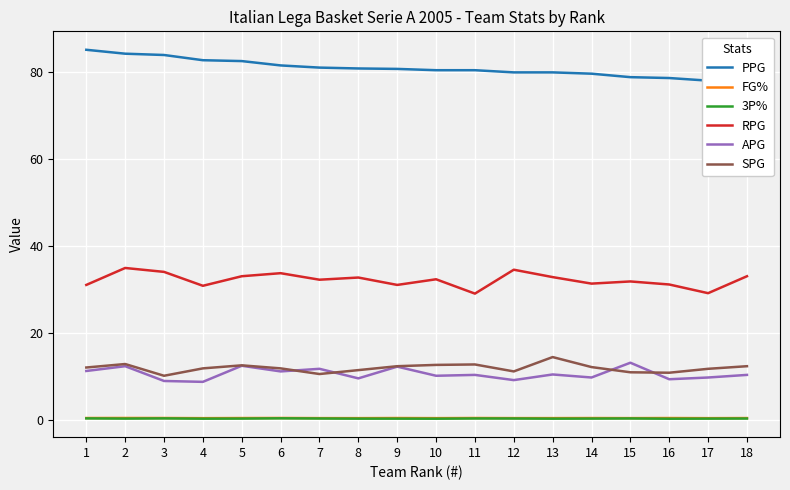

What are all the series names shown in the legend?

PPG, FG%, 3P%, RPG, APG, SPG